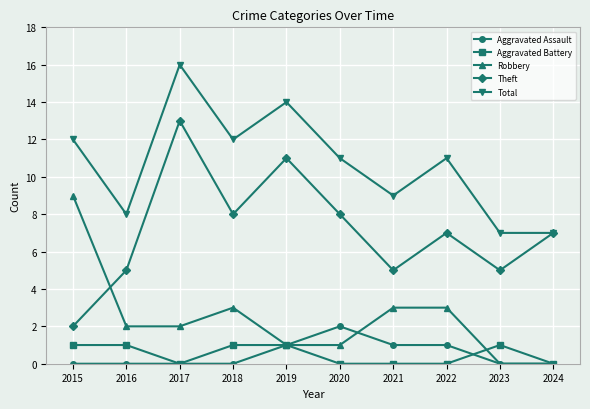

List the series in order of their peak value, highest first.

Total, Theft, Robbery, Aggravated Assault, Aggravated Battery